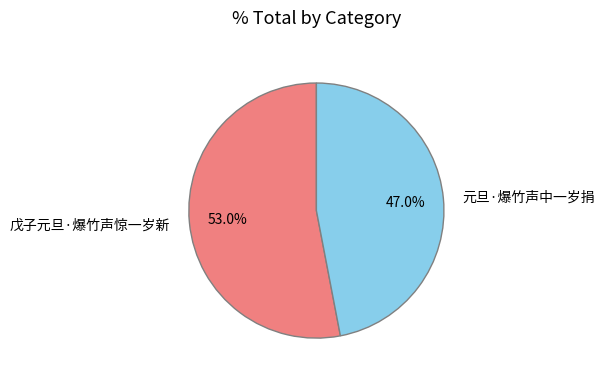

Between 元旦·爆竹声中一岁捐 and 戊子元旦·爆竹声惊一岁新, which is larger?

戊子元旦·爆竹声惊一岁新